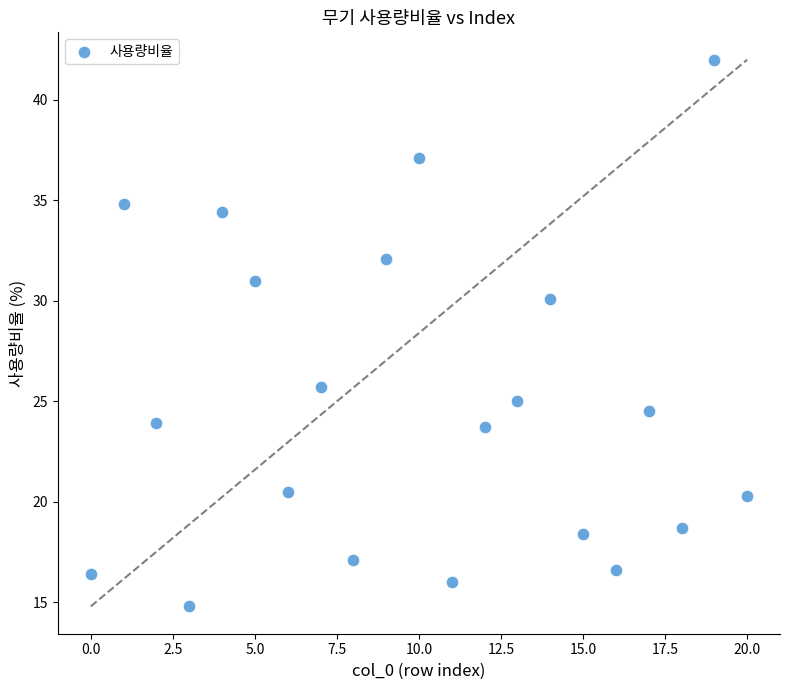

What is the range of Y values (max minus min)?

27.2